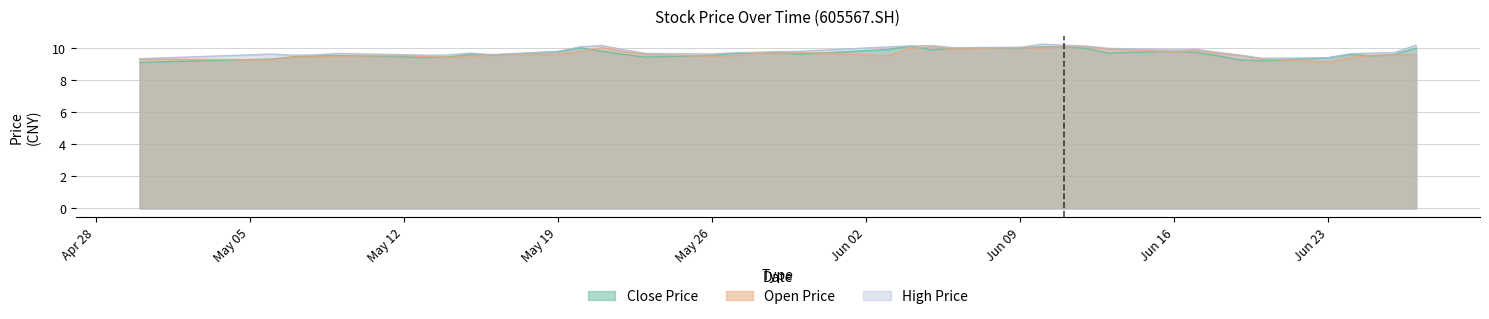

How many interior local peaks does the high series have?

7